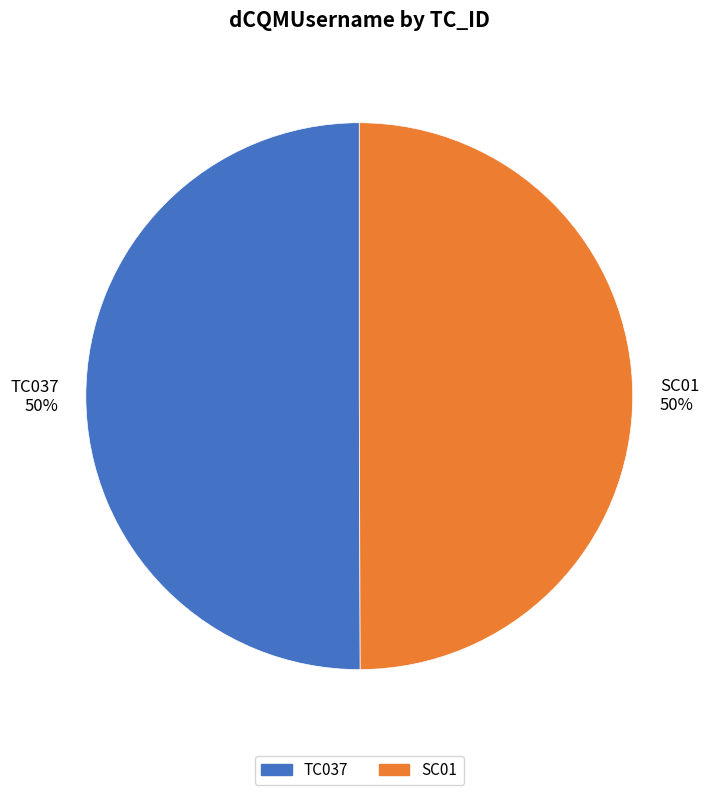

True or false: SC01 accounts for 39% of the total.

False